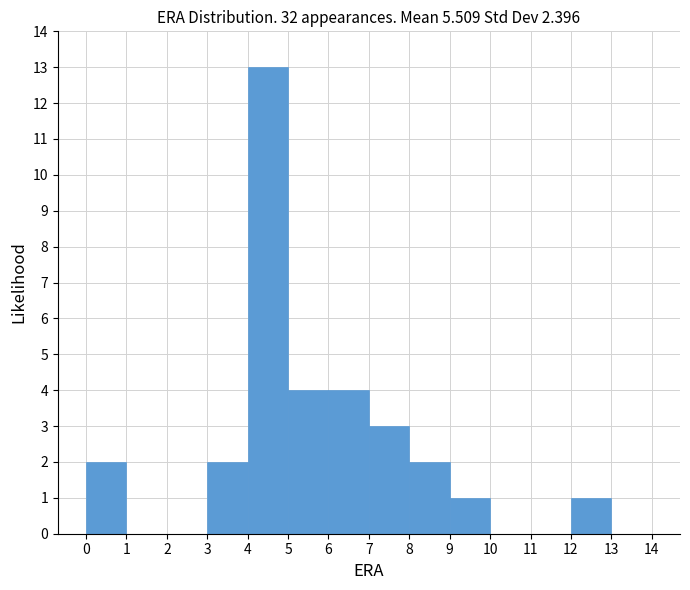

Reading left to right, list every bar in this chart as the range it spans on the x-axis followed by its height. The values are not printed on the chart, so give them approximately, as read against the axis.

0 to 1: 2
1 to 2: 0
2 to 3: 0
3 to 4: 2
4 to 5: 13
5 to 6: 4
6 to 7: 4
7 to 8: 3
8 to 9: 2
9 to 10: 1
10 to 11: 0
11 to 12: 0
12 to 13: 1
13 to 14: 0